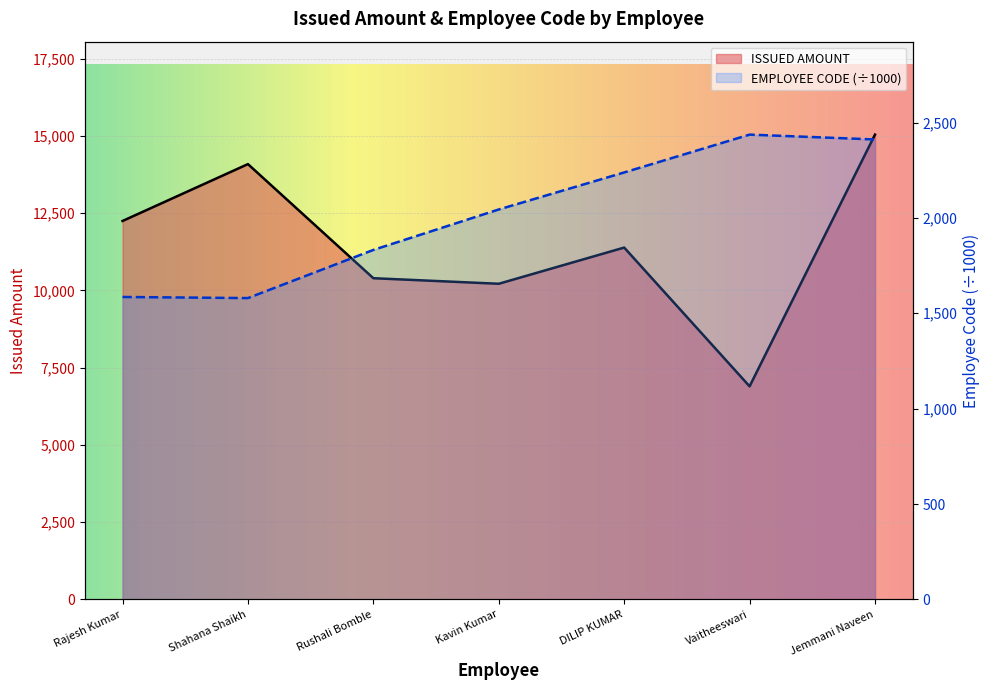

Rank the series at Vaitheeswari from highest to lowest value.

ISSUED AMOUNT, EMPLOYEE CODE